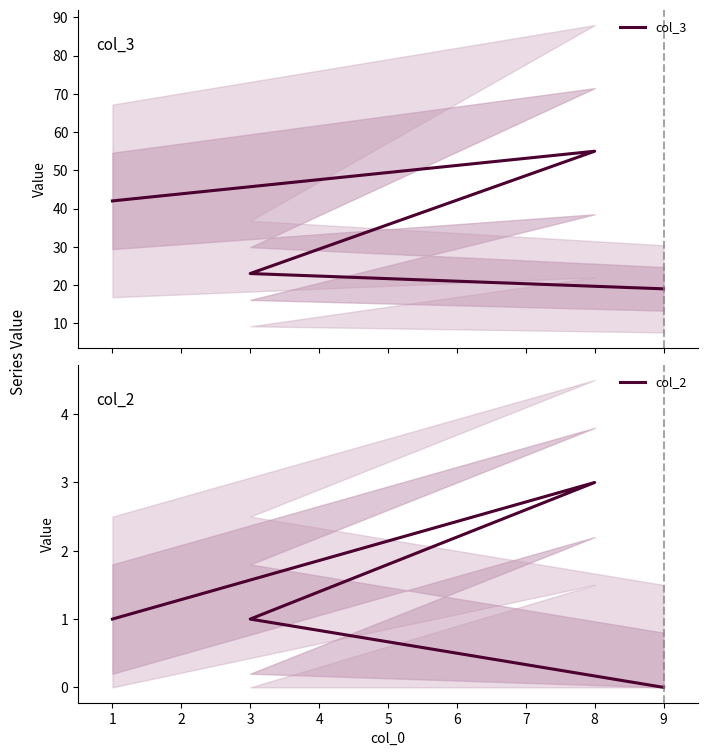

How many values in col_2 are above zero?

3